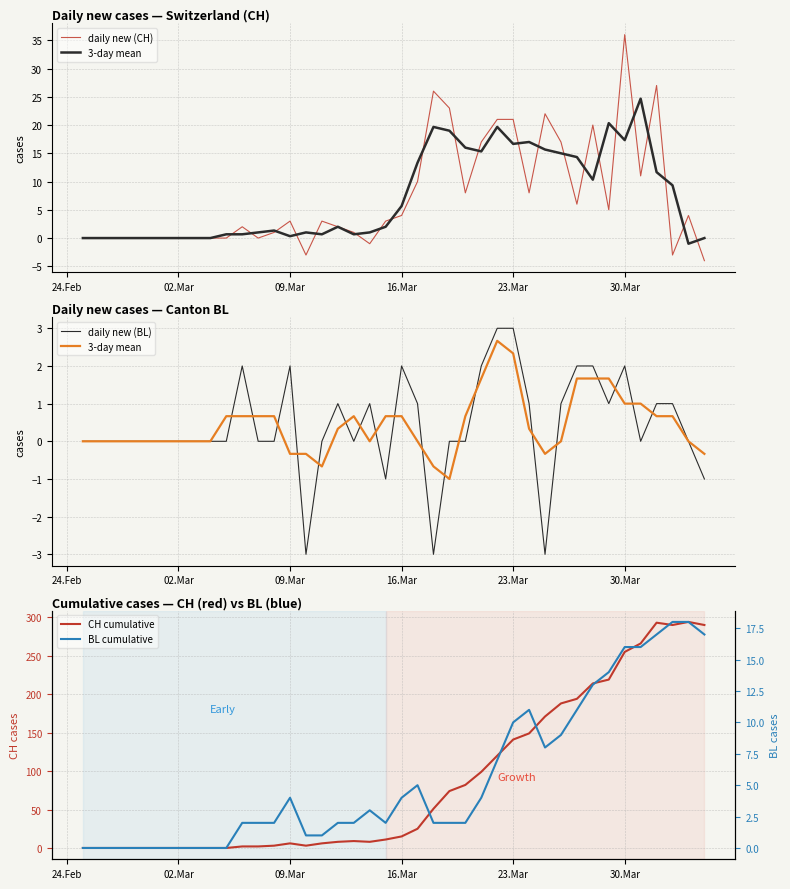

List the series in order of their peak value, highest first.

CH cumulative, daily new (CH), BL cumulative, daily new (BL), 3-day mean